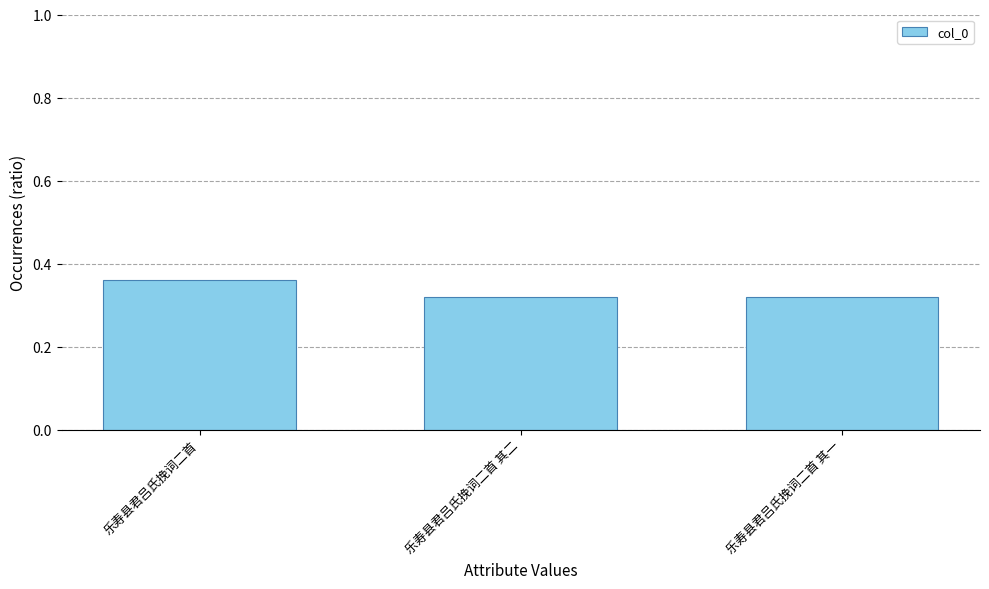

How many values are between 0 and 1?

3